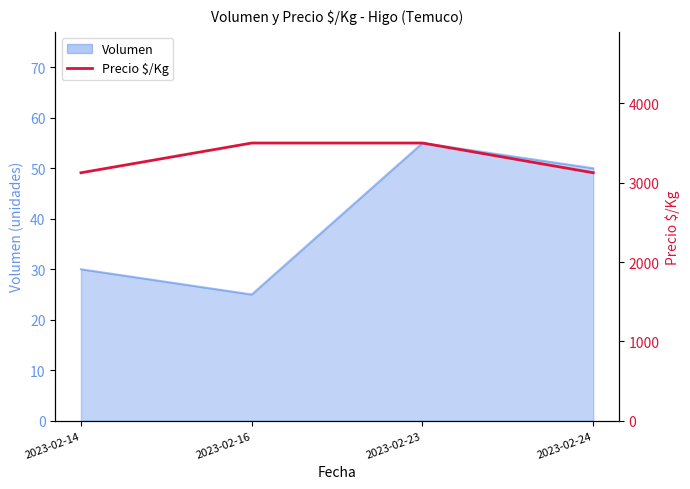

At which category does the chart reach its peak across all series?

2023-02-16